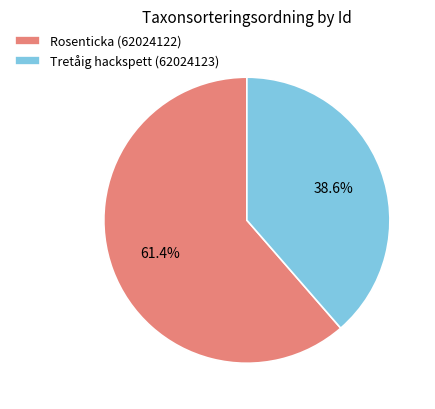

What percentage is NOT represented by Tretåig hackspett (62024123)?

61.4%